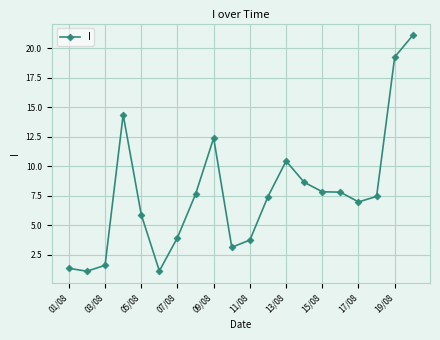

What is the greatest value displayed?

21.1